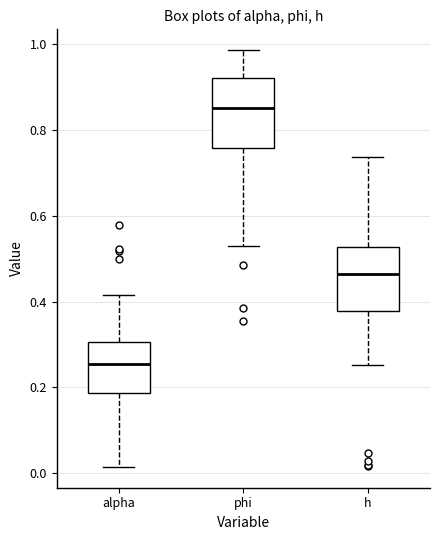

Which box has the highest median line?

phi